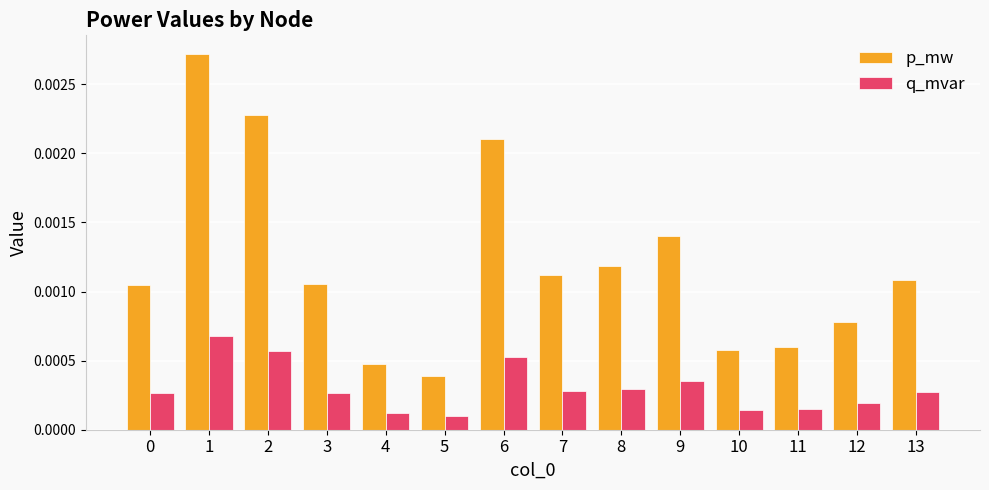

How many groups of bars are there?

14